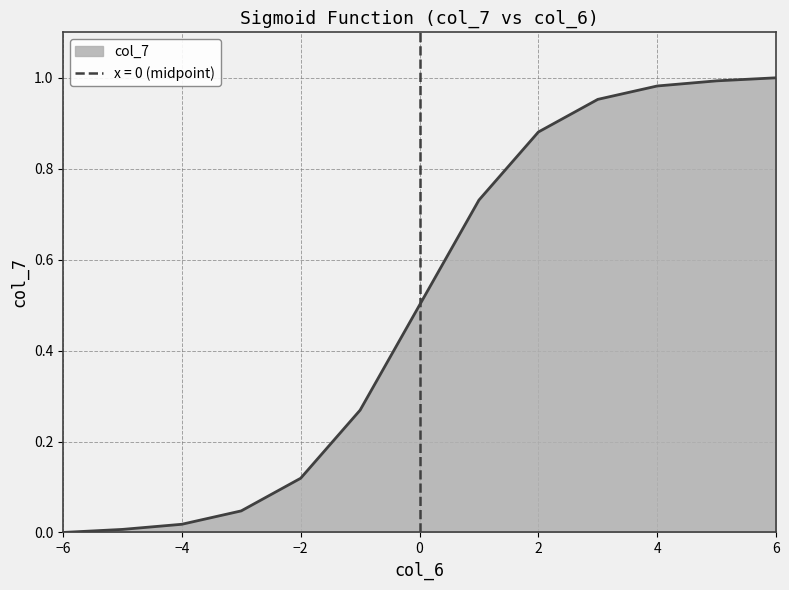

Read the value at 2.

0.9